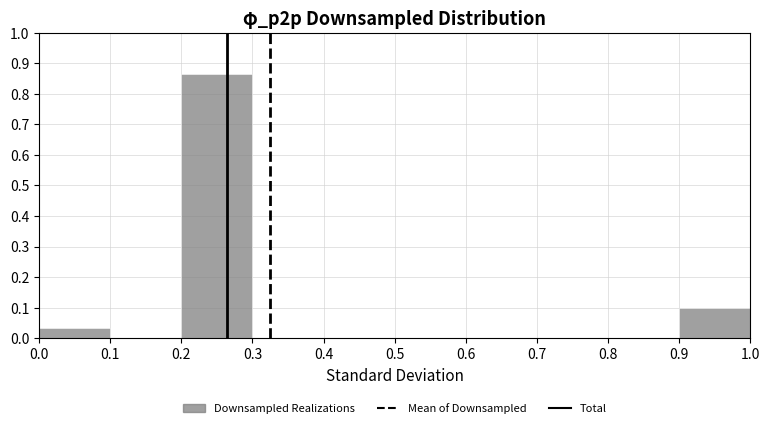

Reading left to right, transcribe this chart: for each bar, give the range it covers on the x-axis and its height. The values are not printed on the chart, so give them approximately, as read against the axis.

0.0 to 0.1: 0.03
0.1 to 0.2: 0
0.2 to 0.3: 0.87
0.3 to 0.4: 0
0.4 to 0.5: 0
0.5 to 0.6: 0
0.6 to 0.7: 0
0.7 to 0.8: 0
0.8 to 0.9: 0
0.9 to 1.0: 0.10